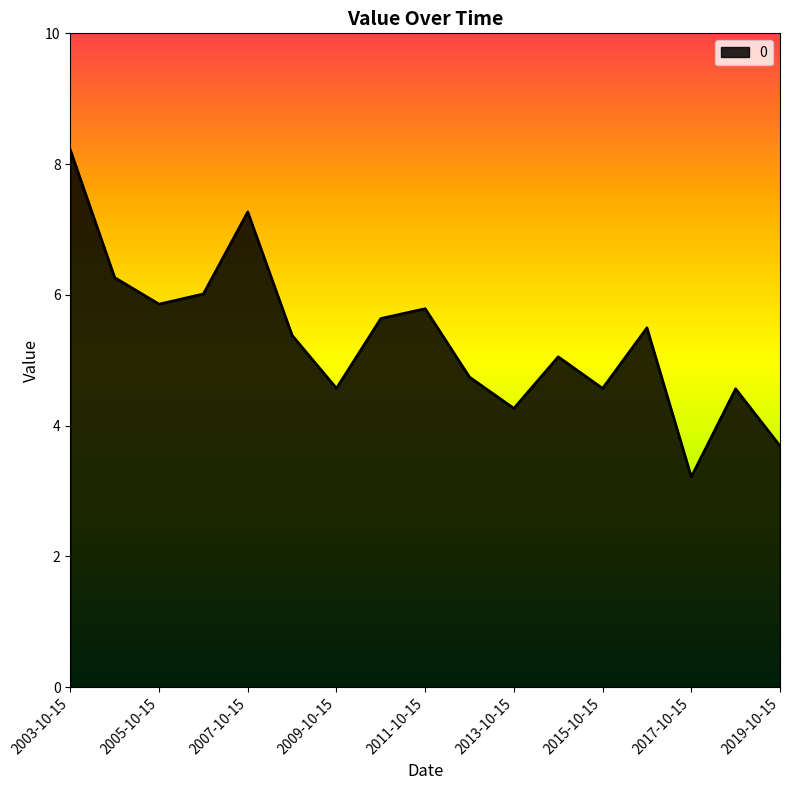

What is the maximum value shown in the chart?

8.2